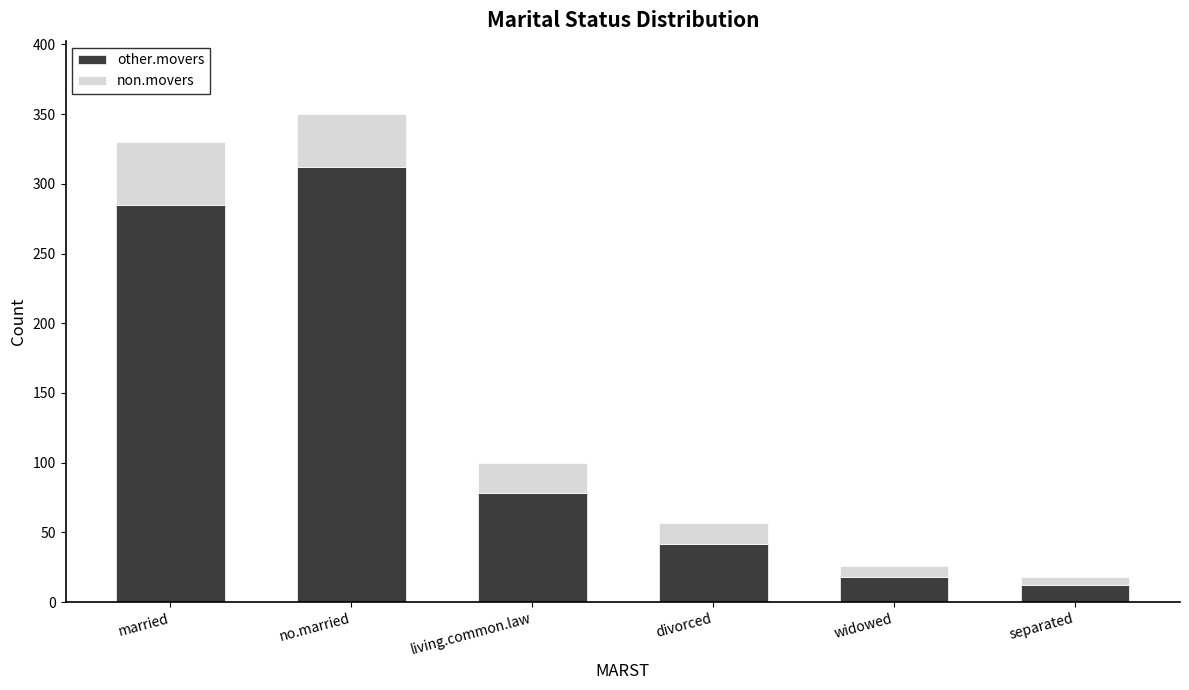

How many data points in non.movers are less than 78?

3